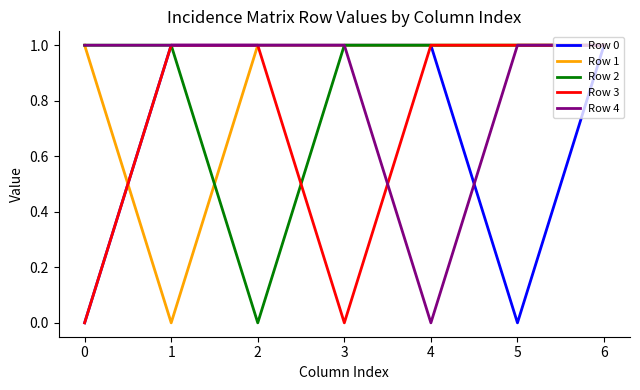

Reading right to left, extract all data points from this chart.

Row 0: 1	0	1	1	1	1	0
Row 1: 1	1	1	1	1	0	1
Row 2: 1	1	1	1	0	1	1
Row 3: 1	1	1	0	1	1	0
Row 4: 1	1	0	1	1	1	1